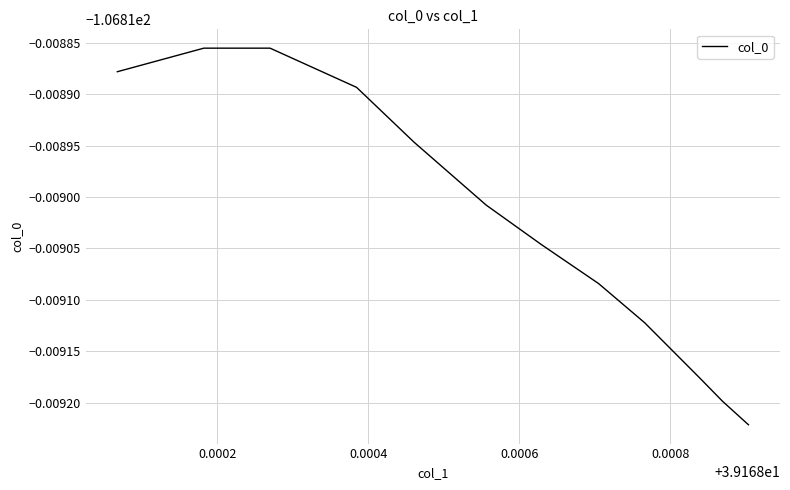

Does the chart display data point markers on the line(s)?

No